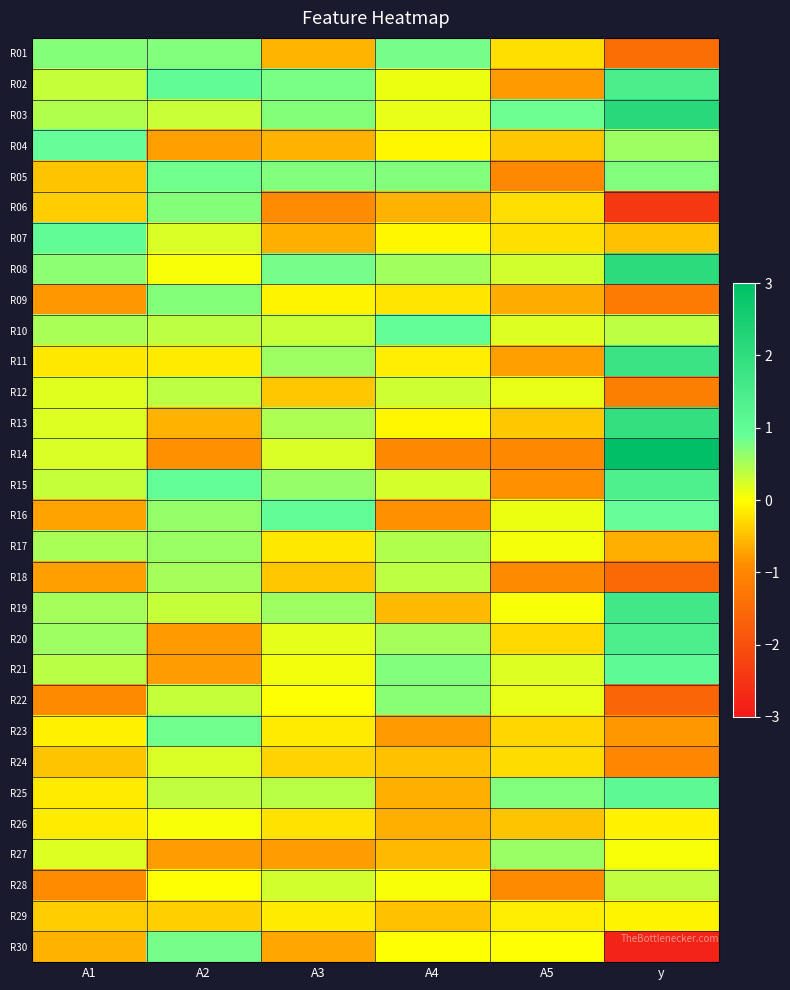

Reading left to right, transcribe all the data shown in this chart.

R01: A1=0.7	A2=0.7	A3=-0.6	A4=0.8	A5=-0.2	y=-1.4
R02: A1=0.3	A2=1.0	A3=0.8	A4=0.1	A5=-0.8	y=1.4
R03: A1=0.5	A2=0.3	A3=0.7	A4=0.1	A5=0.9	y=2.2
R04: A1=0.9	A2=-0.7	A3=-0.6	A4=-0.1	A5=-0.4	y=0.6
R05: A1=-0.5	A2=0.8	A3=0.7	A4=0.7	A5=-1.0	y=0.7
R06: A1=-0.4	A2=0.7	A3=-0.9	A4=-0.6	A5=-0.2	y=-2.5
R07: A1=1.0	A2=0.2	A3=-0.6	A4=-0.1	A5=-0.2	y=-0.5
R08: A1=0.7	A2=0.0	A3=0.8	A4=0.6	A5=0.3	y=2.1
R09: A1=-0.8	A2=0.7	A3=-0.1	A4=-0.2	A5=-0.7	y=-1.2
R10: A1=0.5	A2=0.4	A3=0.3	A4=0.9	A5=0.2	y=0.4
R11: A1=-0.2	A2=-0.1	A3=0.6	A4=-0.1	A5=-0.7	y=1.8
R12: A1=0.2	A2=0.4	A3=-0.4	A4=0.3	A5=0.1	y=-1.1
R13: A1=0.2	A2=-0.6	A3=0.5	A4=-0.1	A5=-0.4	y=1.9
R14: A1=0.2	A2=-0.9	A3=0.2	A4=-1.0	A5=-1.0	y=3.0
R15: A1=0.3	A2=0.9	A3=0.6	A4=0.2	A5=-0.9	y=1.4
R16: A1=-0.7	A2=0.6	A3=1.0	A4=-0.9	A5=0.1	y=0.9
R17: A1=0.5	A2=0.6	A3=-0.2	A4=0.5	A5=0.1	y=-0.6
R18: A1=-0.7	A2=0.5	A3=-0.4	A4=0.4	A5=-0.9	y=-1.5
R19: A1=0.5	A2=0.3	A3=0.6	A4=-0.5	A5=0.0	y=1.6
R20: A1=0.6	A2=-0.8	A3=0.1	A4=0.5	A5=-0.3	y=1.4
R21: A1=0.4	A2=-0.8	A3=0.1	A4=0.7	A5=0.2	y=1.1
R22: A1=-0.9	A2=0.3	A3=0.0	A4=0.7	A5=0.1	y=-1.6
R23: A1=-0.1	A2=0.8	A3=-0.1	A4=-0.8	A5=-0.3	y=-0.8
R24: A1=-0.5	A2=0.2	A3=-0.4	A4=-0.5	A5=-0.3	y=-1.0
R25: A1=-0.2	A2=0.4	A3=0.4	A4=-0.6	A5=0.7	y=1.1
R26: A1=-0.2	A2=0.0	A3=-0.2	A4=-0.6	A5=-0.5	y=-0.1
R27: A1=0.2	A2=-0.8	A3=-0.8	A4=-0.5	A5=0.6	y=0.0
R28: A1=-0.9	A2=0.0	A3=0.3	A4=0.0	A5=-0.9	y=0.4
R29: A1=-0.4	A2=-0.4	A3=-0.2	A4=-0.5	A5=-0.1	y=-0.1
R30: A1=-0.6	A2=0.8	A3=-0.7	A4=0.0	A5=0.0	y=-2.8